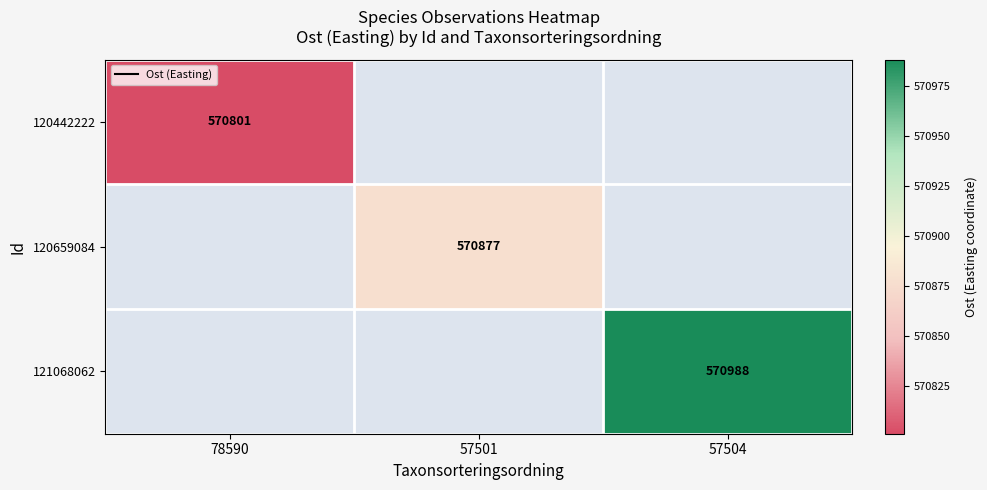

The value of 120659084 at 57501 is 570877. True or false?

True